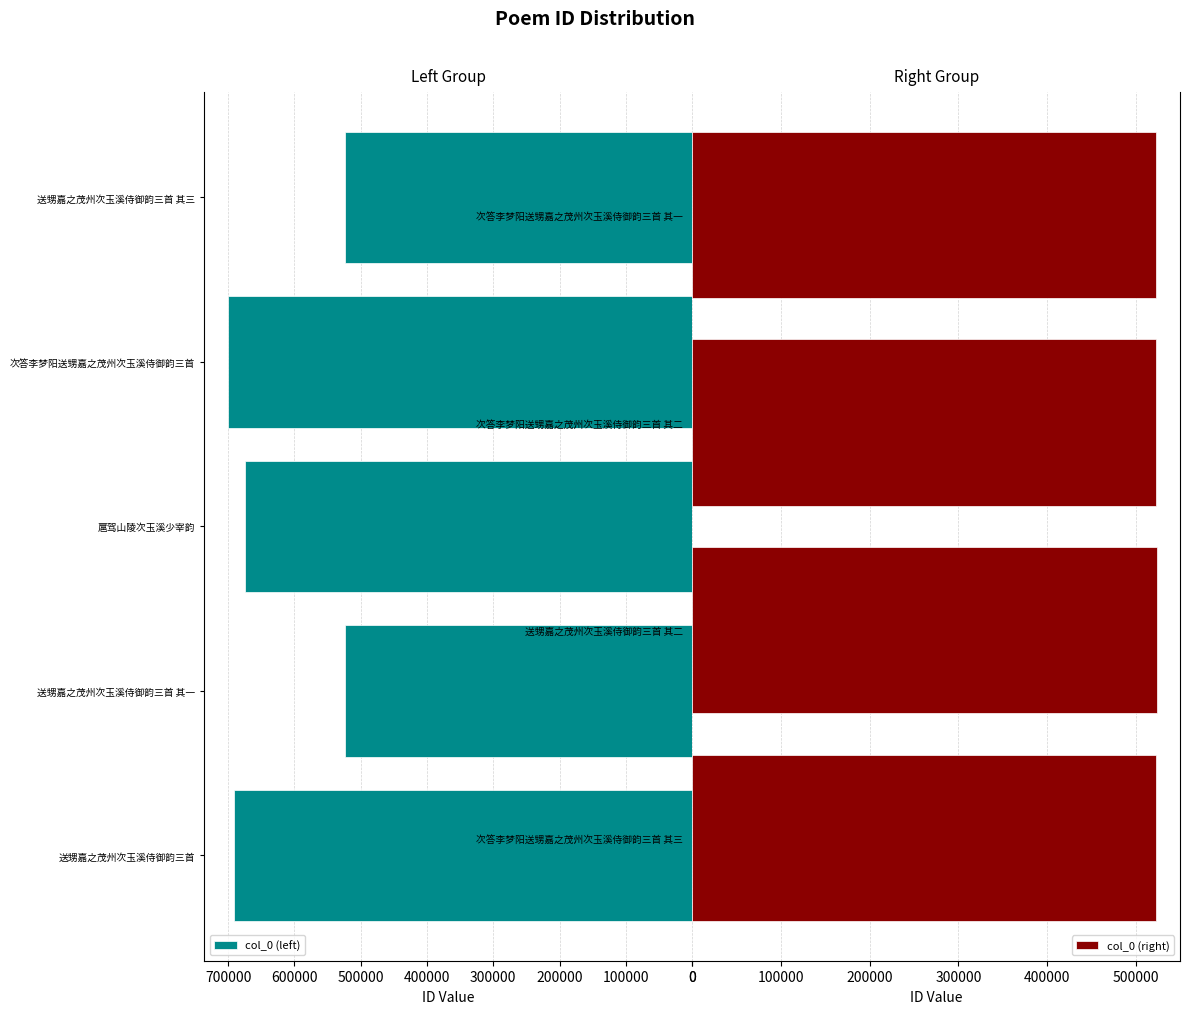

What position from the right is 送甥嘉之茂州次玉溪侍御韵三首 其一?

8